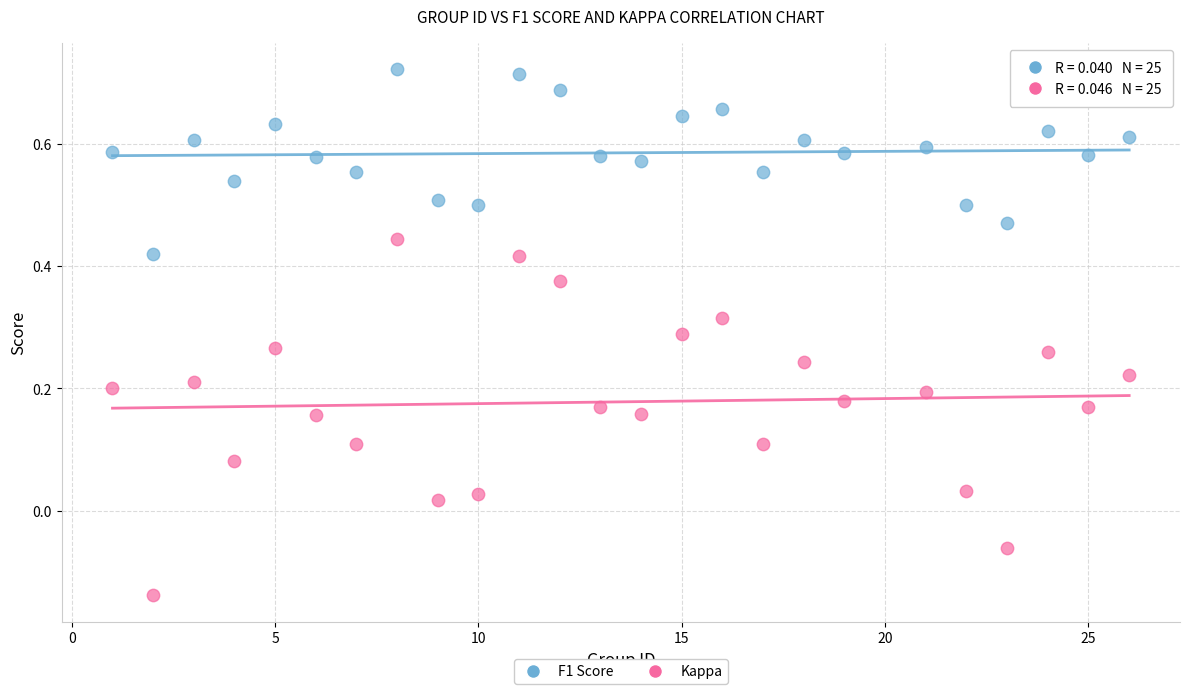

Across all data points, what is the range of X values (max minus min)?

25.0